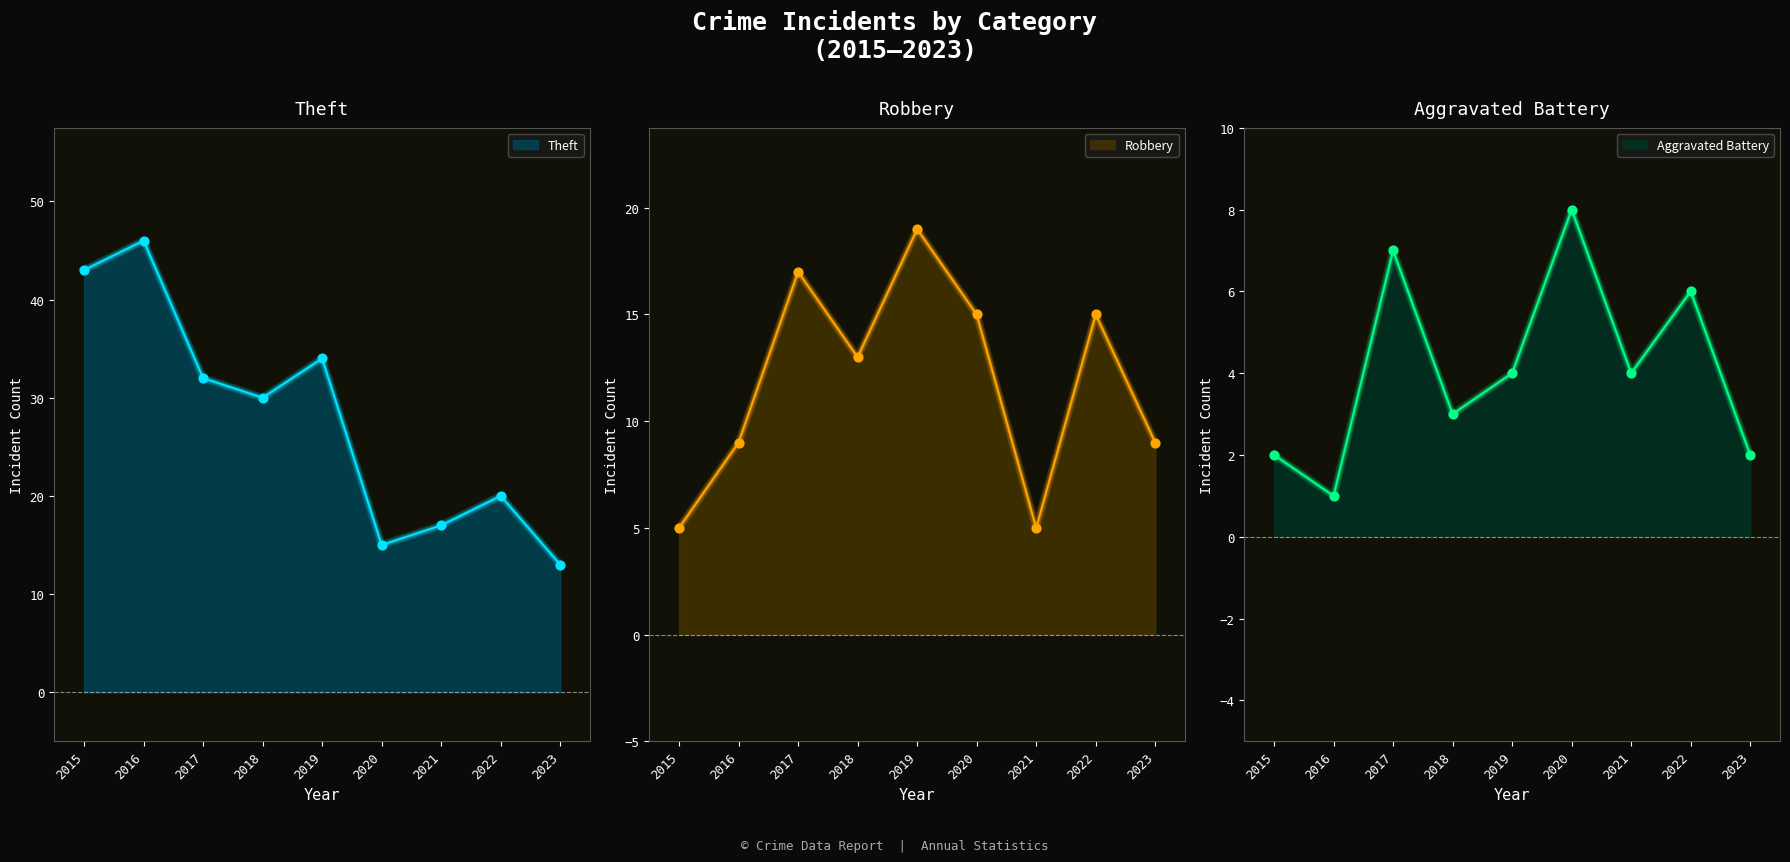

Which series has the largest total across all categories?

Theft